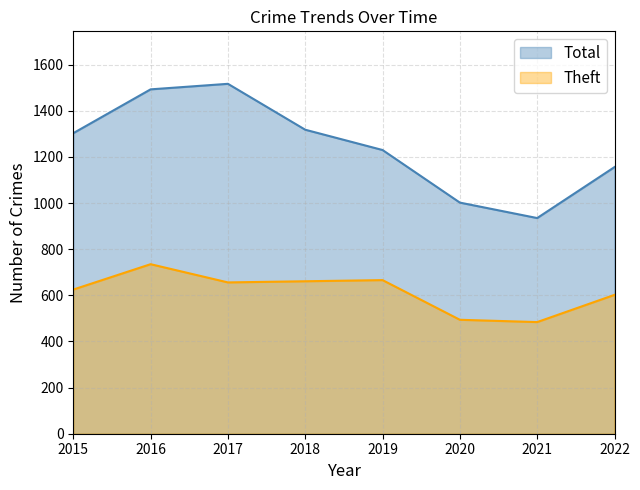

What is the total value across all series at 2017?

2173